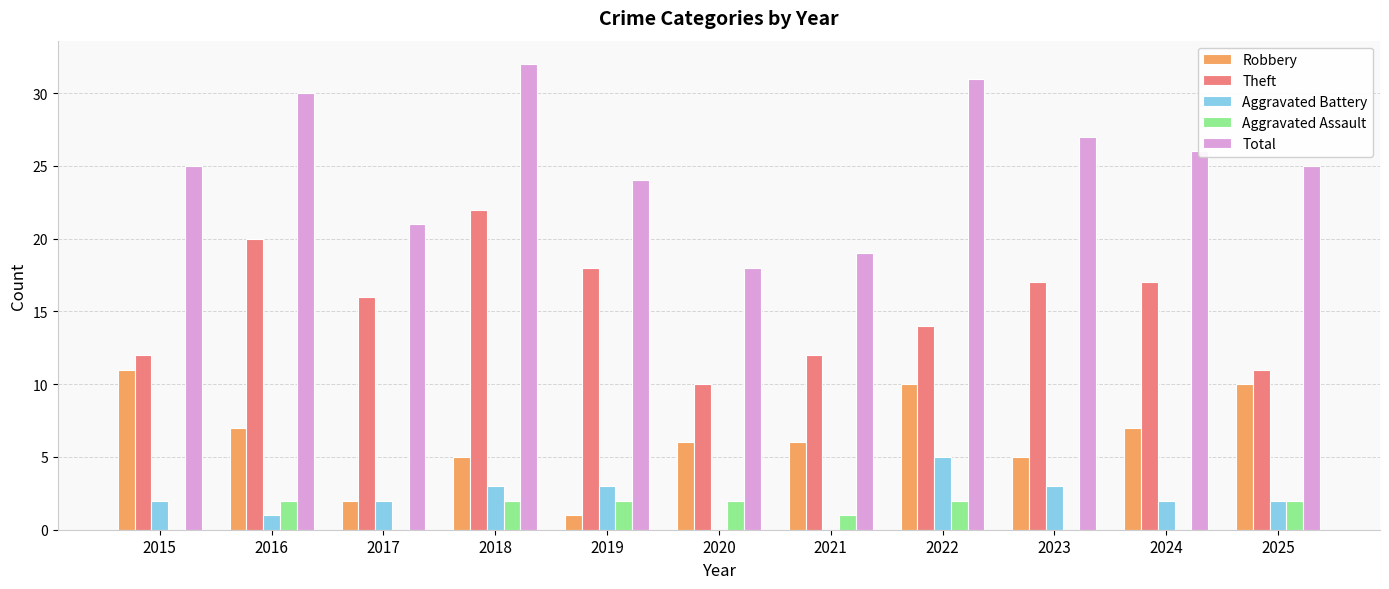

Where is Aggravated Assault nearest to the value 1?

2021